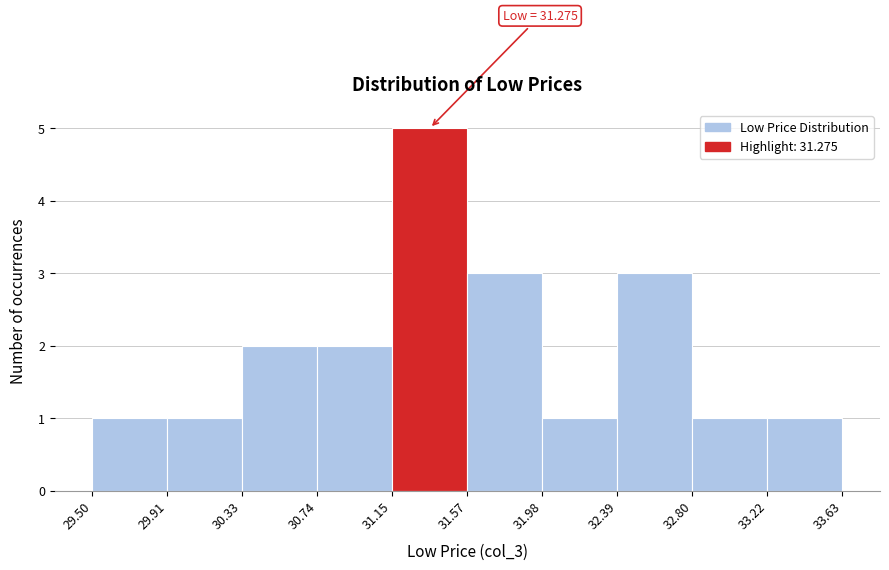

Which range on the x-axis has the tallest bar?

31.15 to 31.57